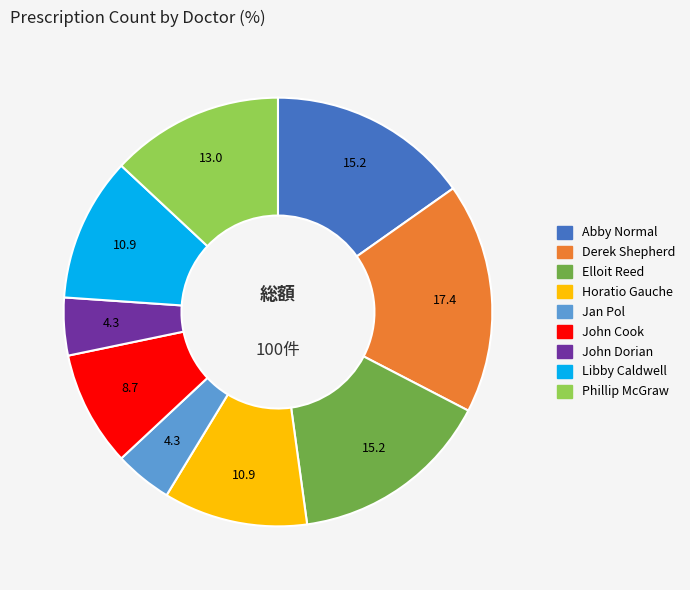

Combined, do Libby Caldwell and John Cook account for over 50%?

No